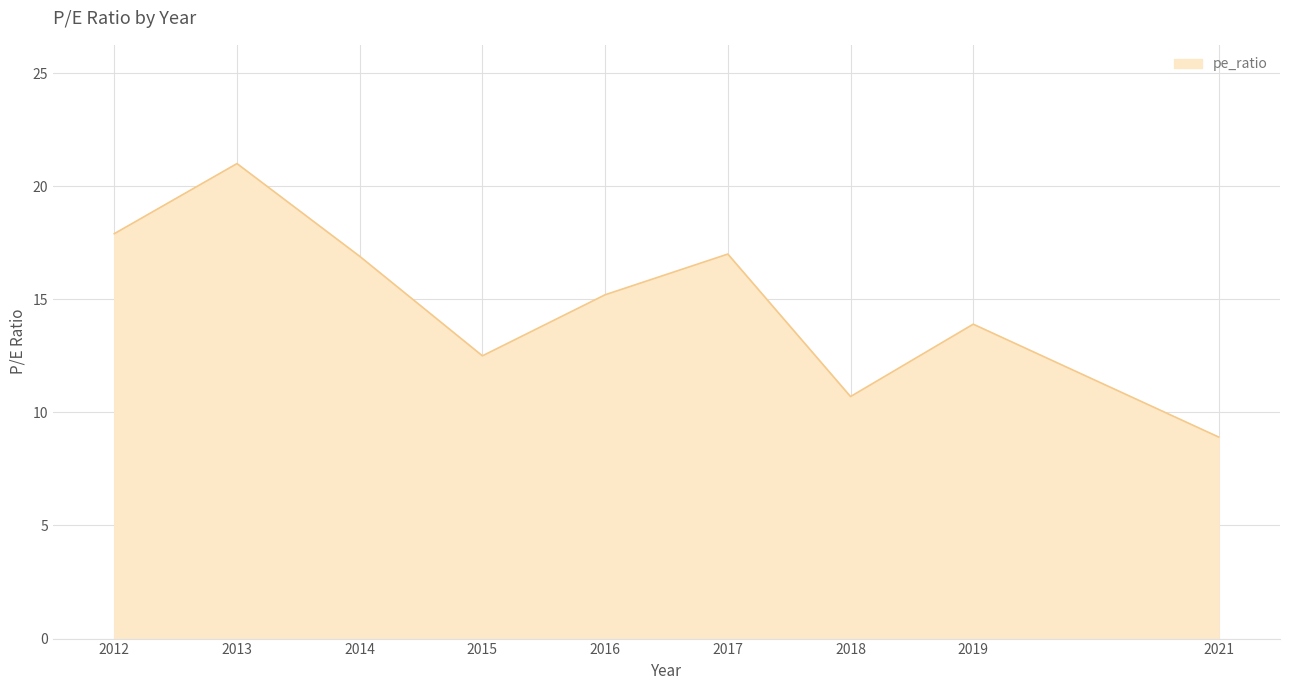

Which has a higher value, 2016 or 2017?

2017